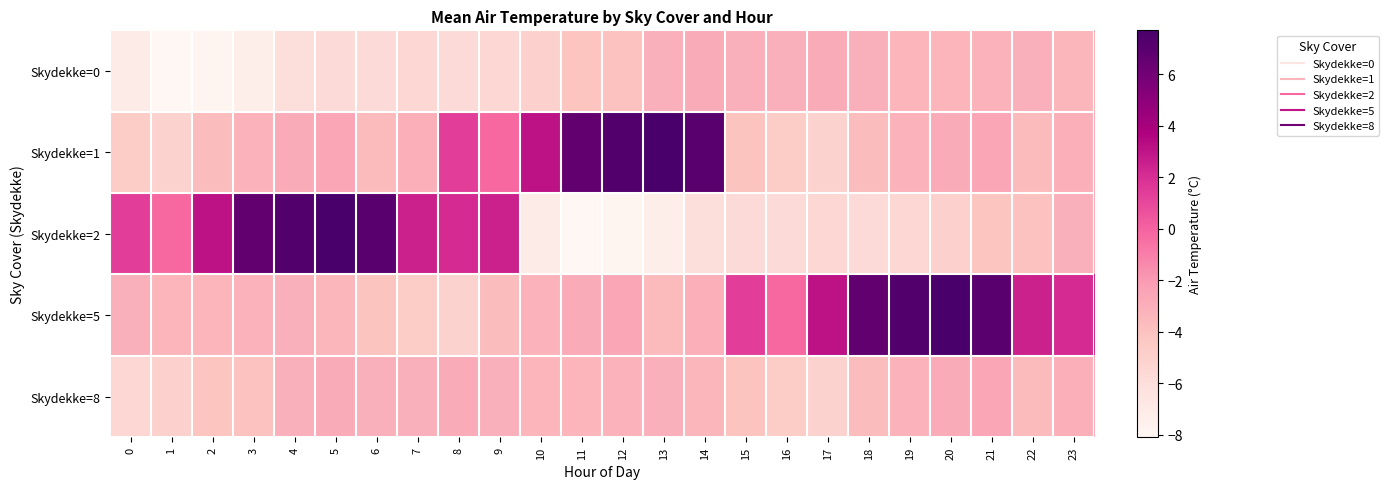

Which series has the largest total across all categories?

Skydekke=5